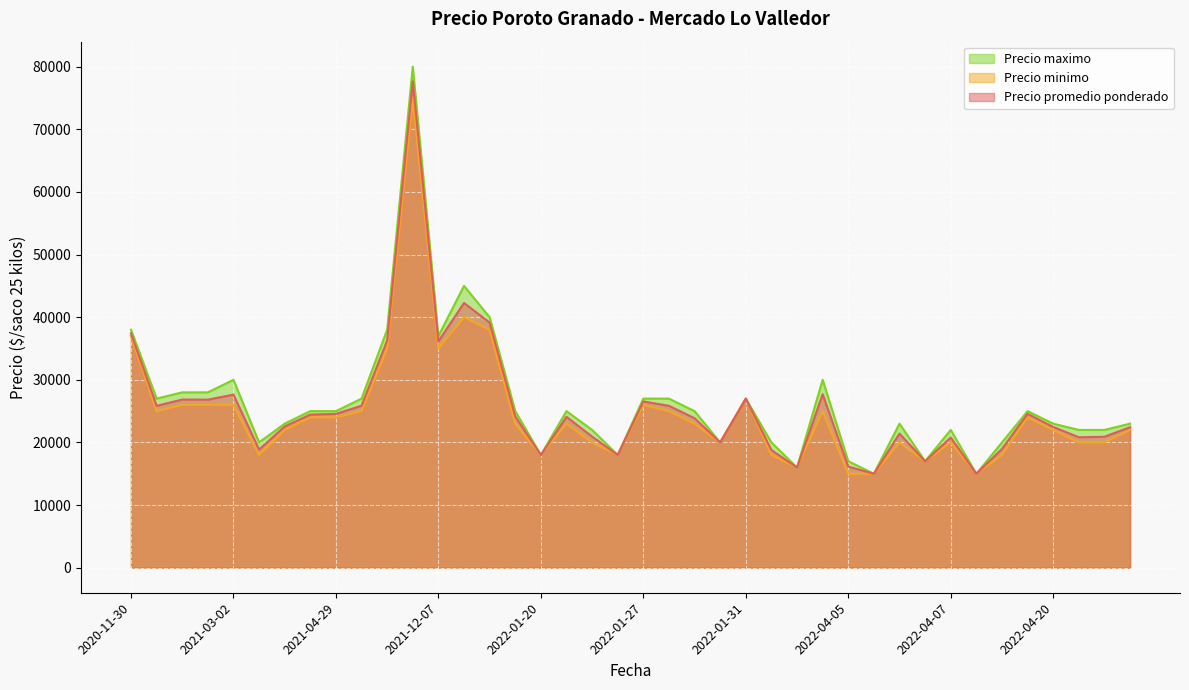

Where is Precio promedio ponderado nearest to the value 46333?

2021-12-10